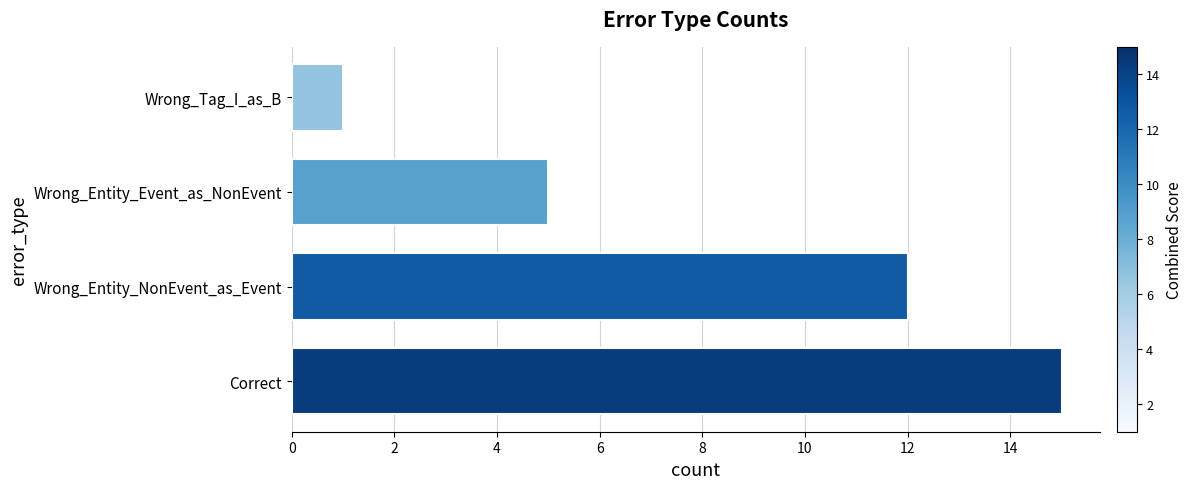

What is the minimum value shown in the chart?

1